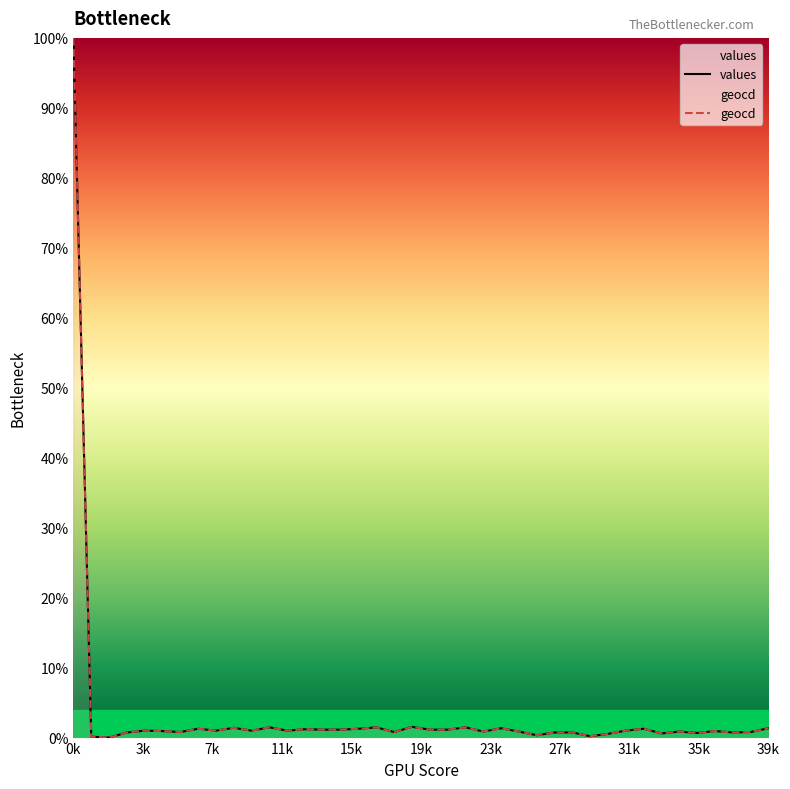

Is it true that values equals 0.0 at 24?

False